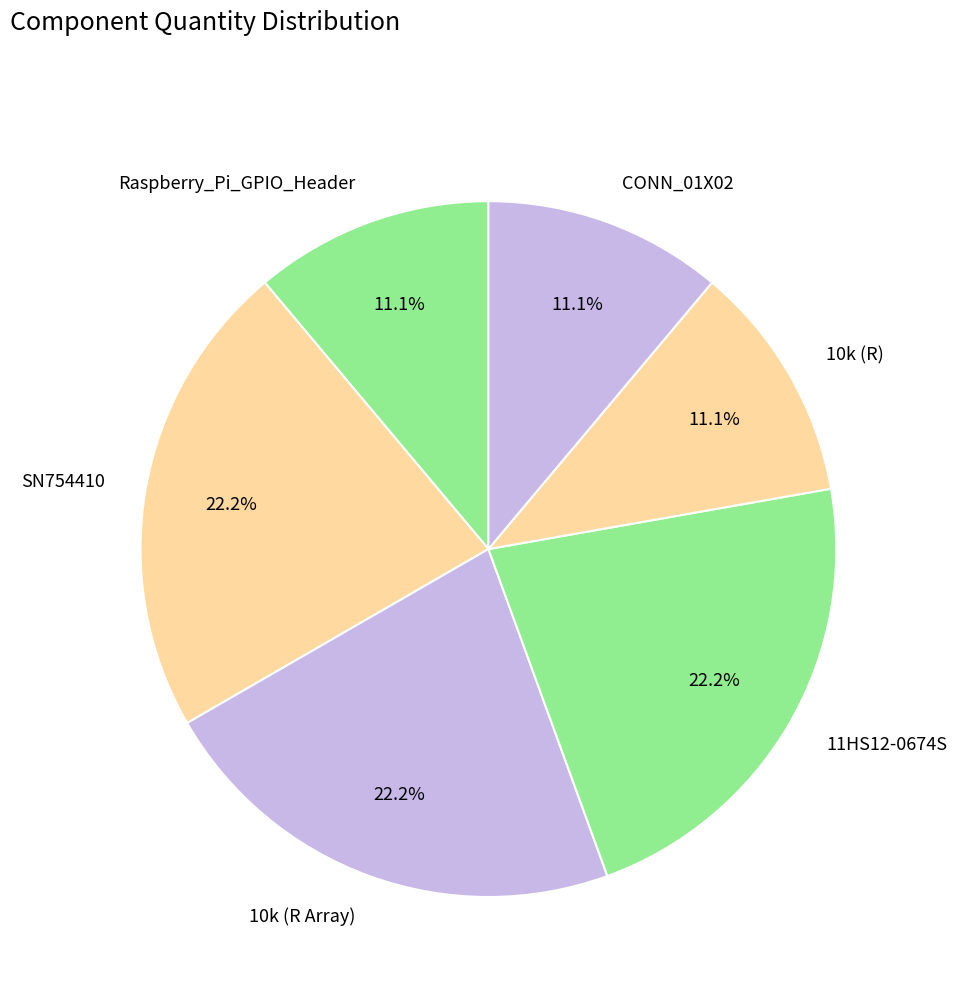

Combined, do SN754410 and 10k (R Array) account for over 50%?

No